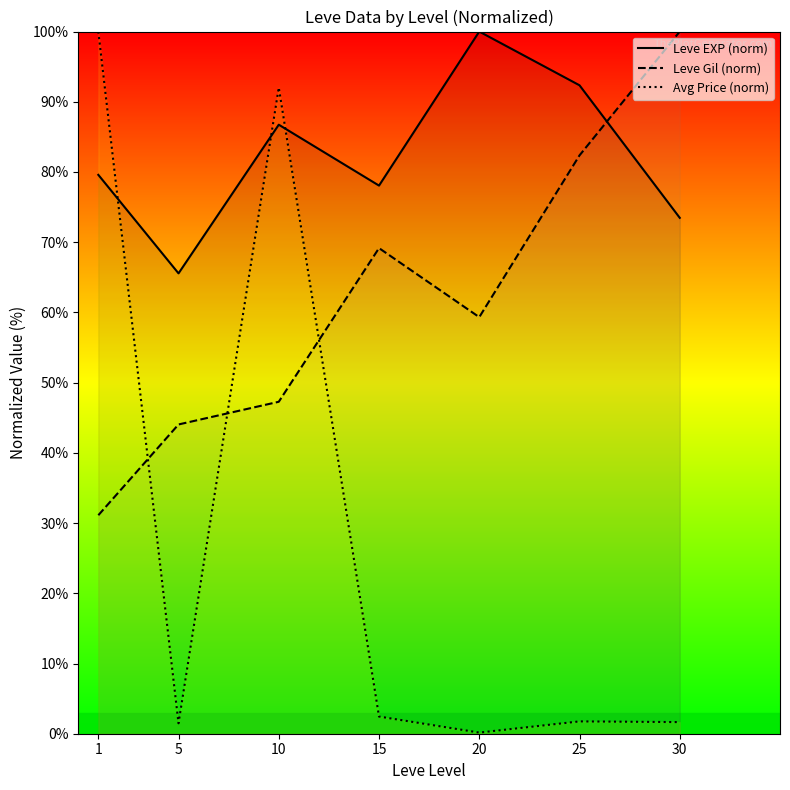

Read the Avg Price (norm) value at 15.

2.4